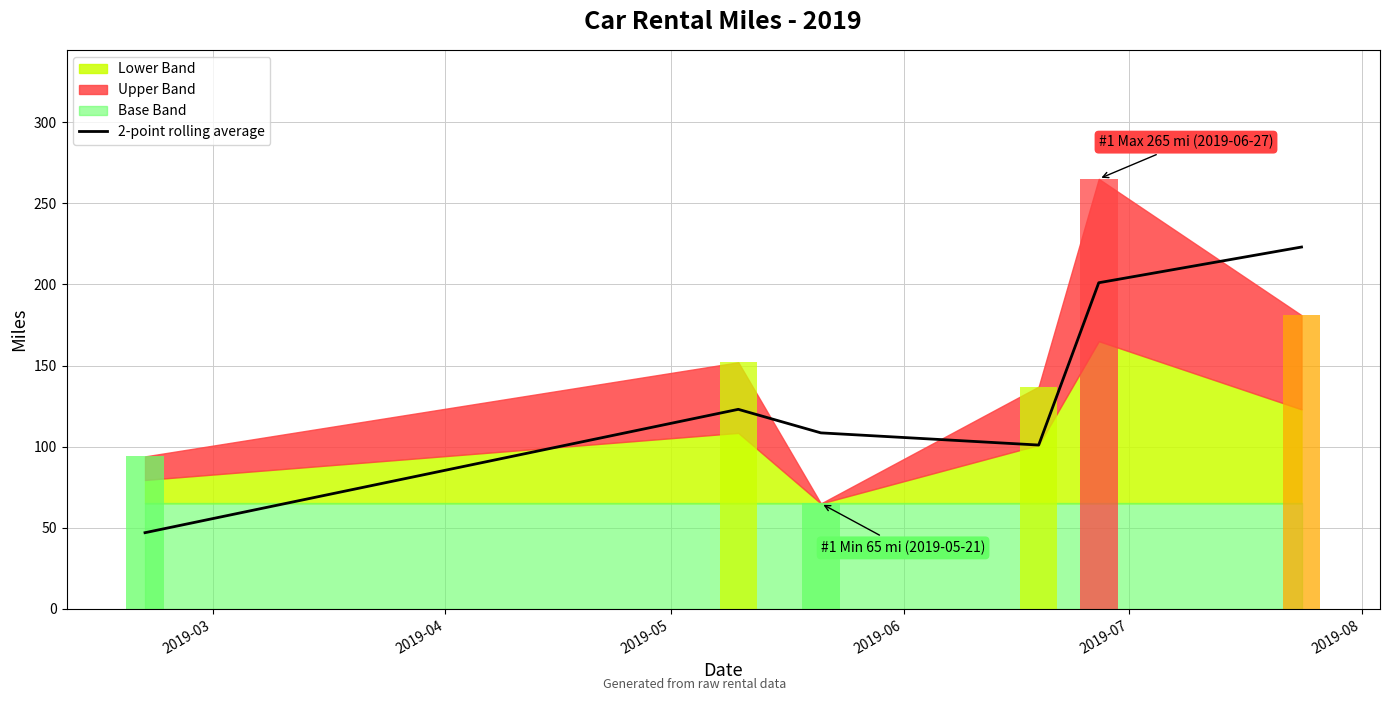

What is the highest value of the 2-point rolling average series?

223.0